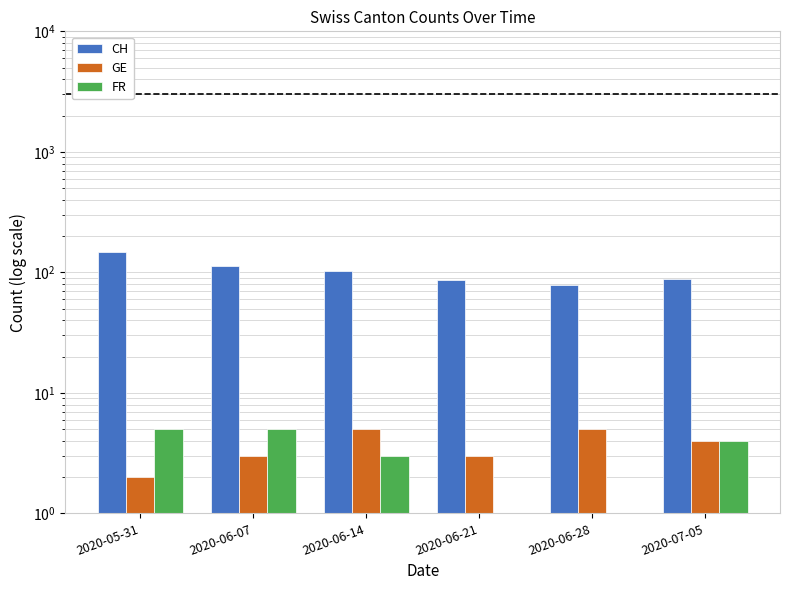

Count the number of data series in this chart.

3